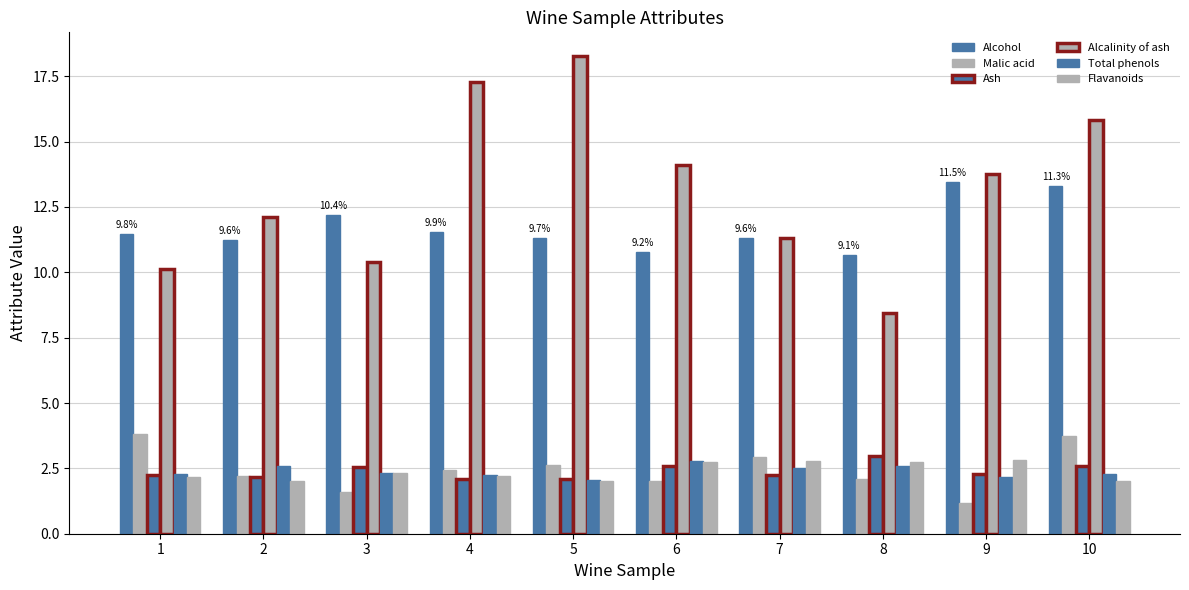

At which label does Malic acid reach its peak?

1